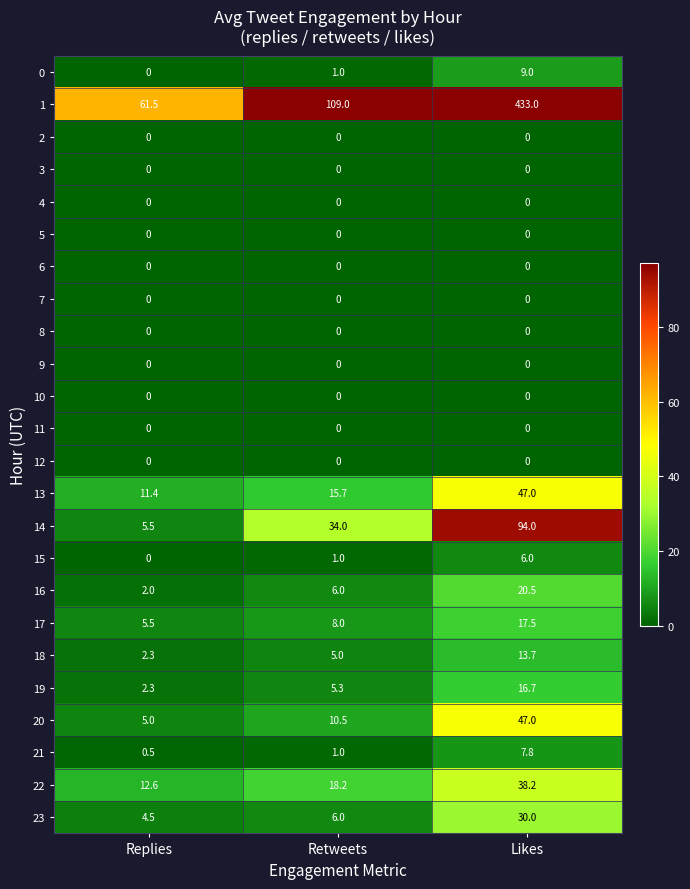

Which category has the highest value across all series?

Likes